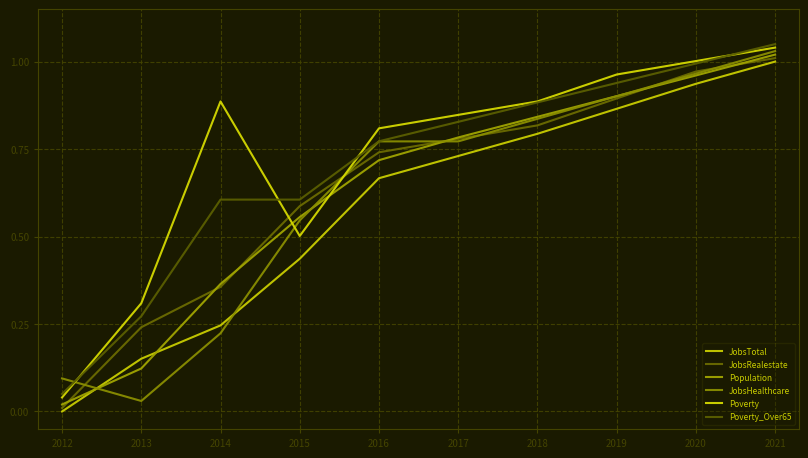

Reading right to left, what are all the values shown in this chart?

JobsTotal: 2021=1.0	2020=0.9	2019=0.9	2018=0.8	2017=0.7	2016=0.7	2015=0.4	2014=0.2	2013=0.2	2012=0.0
JobsRealestate: 2021=1.0	2020=1.0	2019=0.9	2018=0.8	2017=0.8	2016=0.7	2015=0.6	2014=0.4	2013=0.2	2012=0.0
Population: 2021=1.0	2020=1.0	2019=0.9	2018=0.8	2017=0.8	2016=0.7	2015=0.6	2014=0.4	2013=0.1	2012=0.0
JobsHealthcare: 2021=1.0	2020=1.0	2019=0.9	2018=0.8	2017=0.8	2016=0.8	2015=0.5	2014=0.2	2013=0.0	2012=0.1
Poverty: 2021=1.0	2020=1.0	2019=1.0	2018=0.9	2017=0.8	2016=0.8	2015=0.5	2014=0.9	2013=0.3	2012=0.0
Poverty_Over65: 2021=1.1	2020=1.0	2019=0.9	2018=0.9	2017=0.8	2016=0.8	2015=0.6	2014=0.6	2013=0.3	2012=0.1